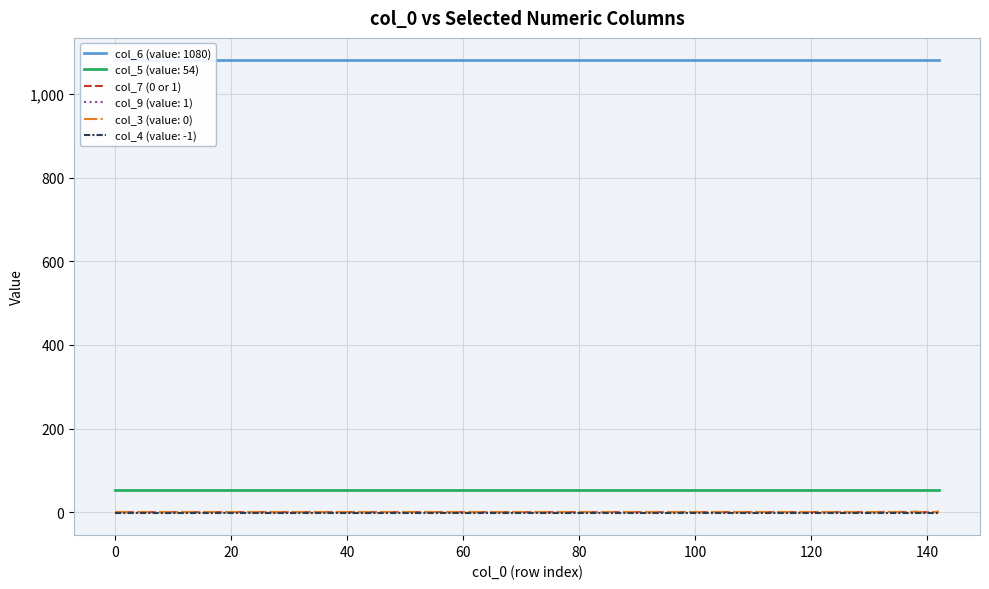

How many values are above zero?

4